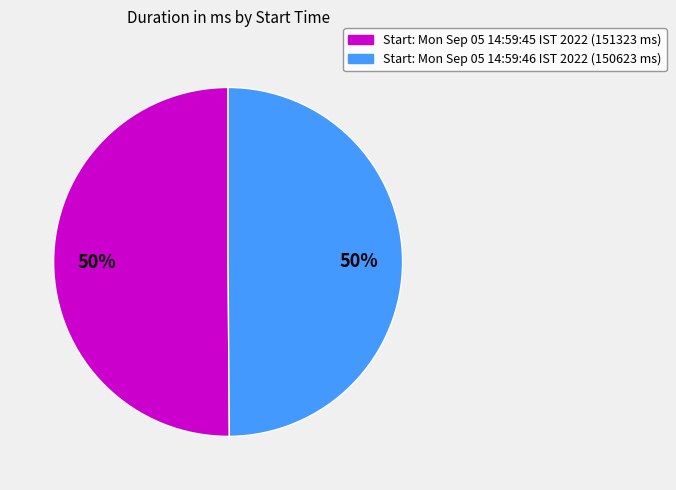

To the nearest percent, what is the average slice percentage?

50%